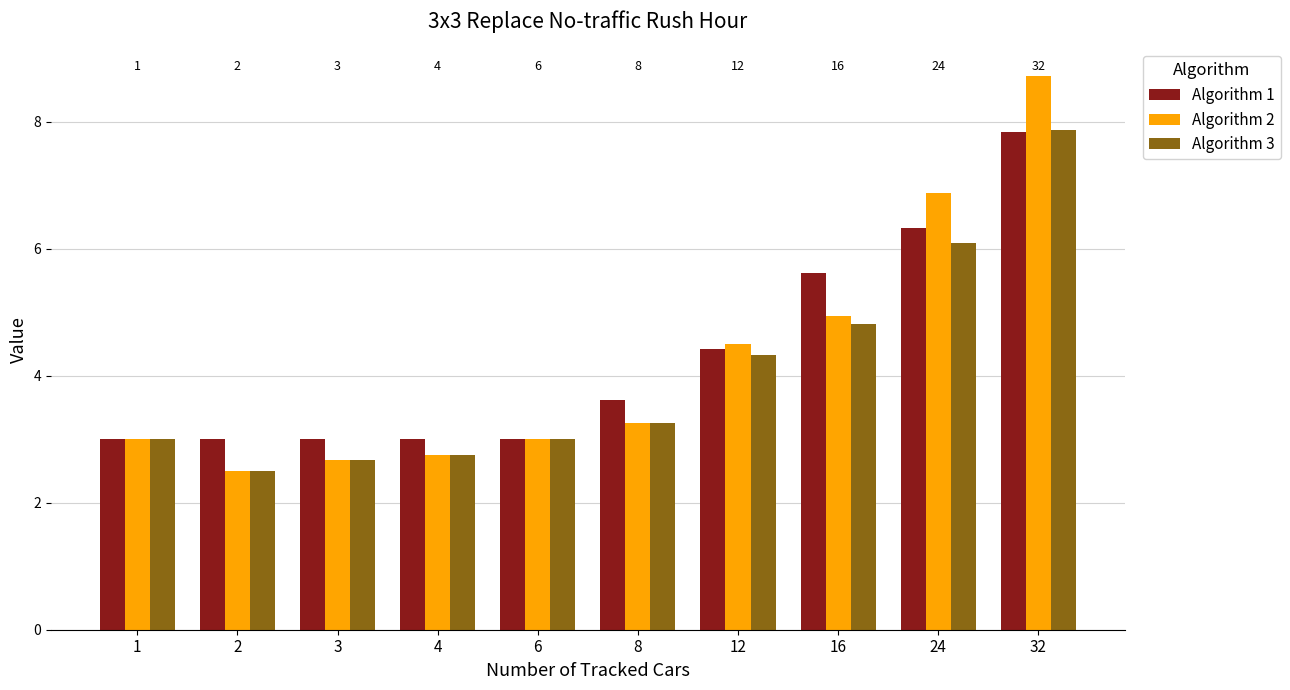

At which category is the sum across all series the highest?

32